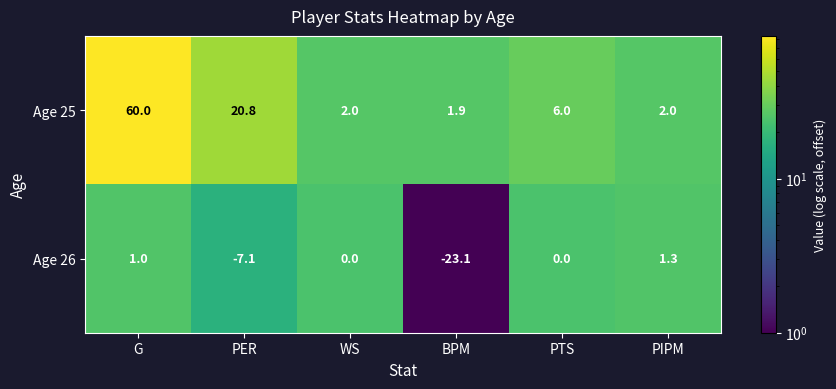

At how many categories does at least one series exceed 3?

3